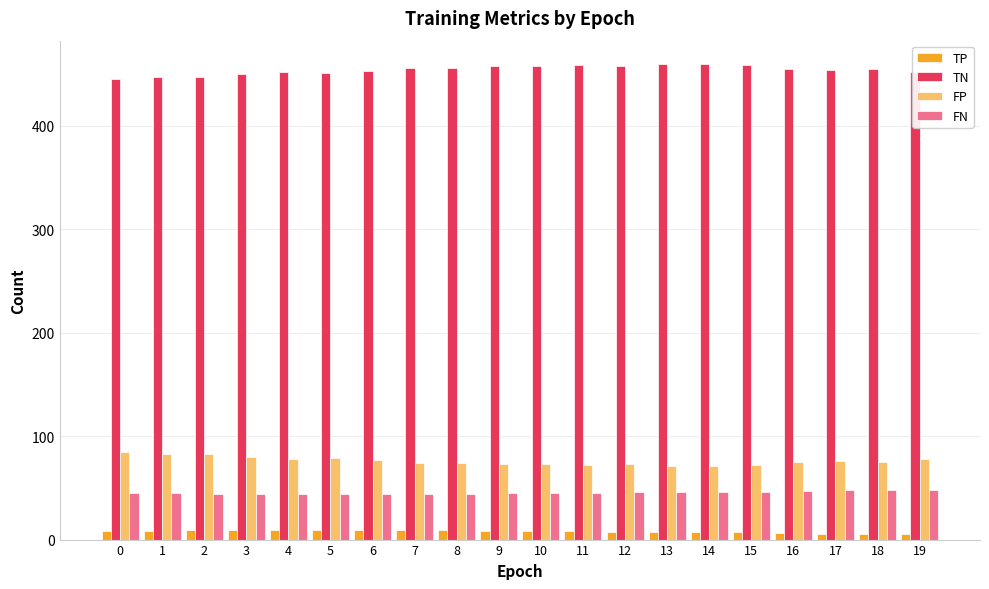

At how many categories does at least one series exceed 308?

20